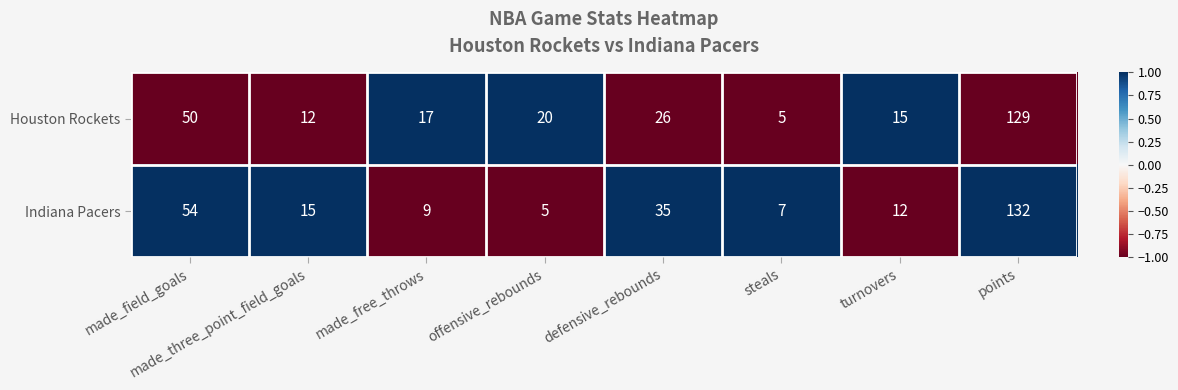

List the series in order of their peak value, lowest first.

Houston Rockets, Indiana Pacers